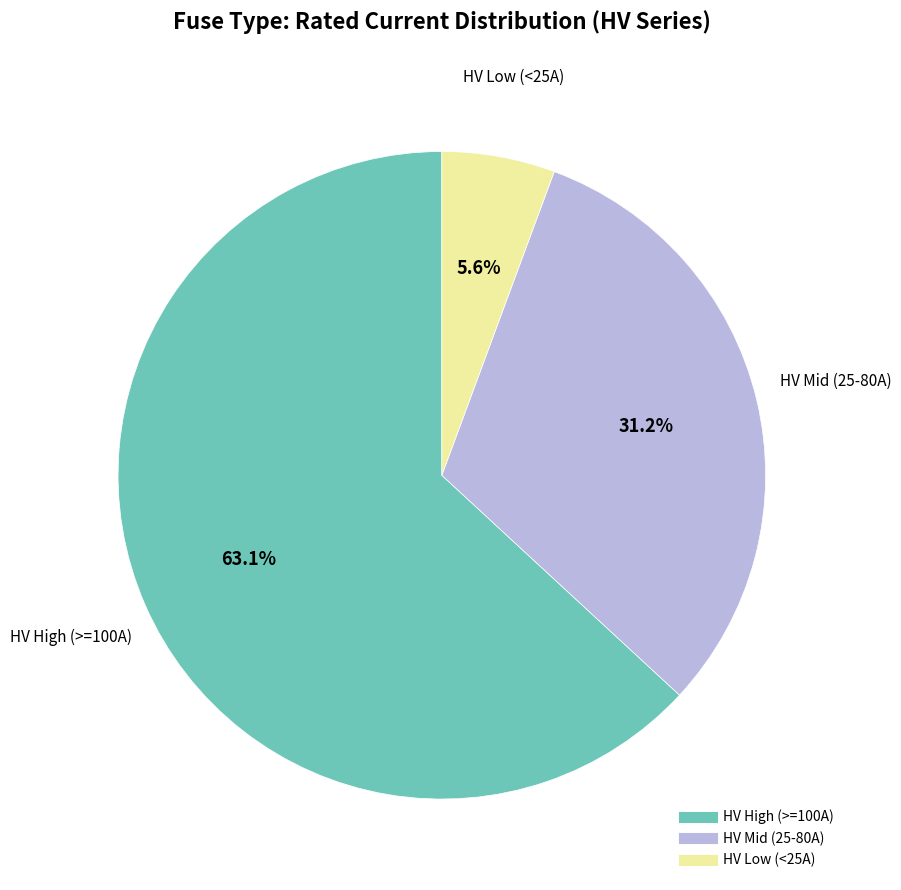

Does any single category account for the majority?

Yes